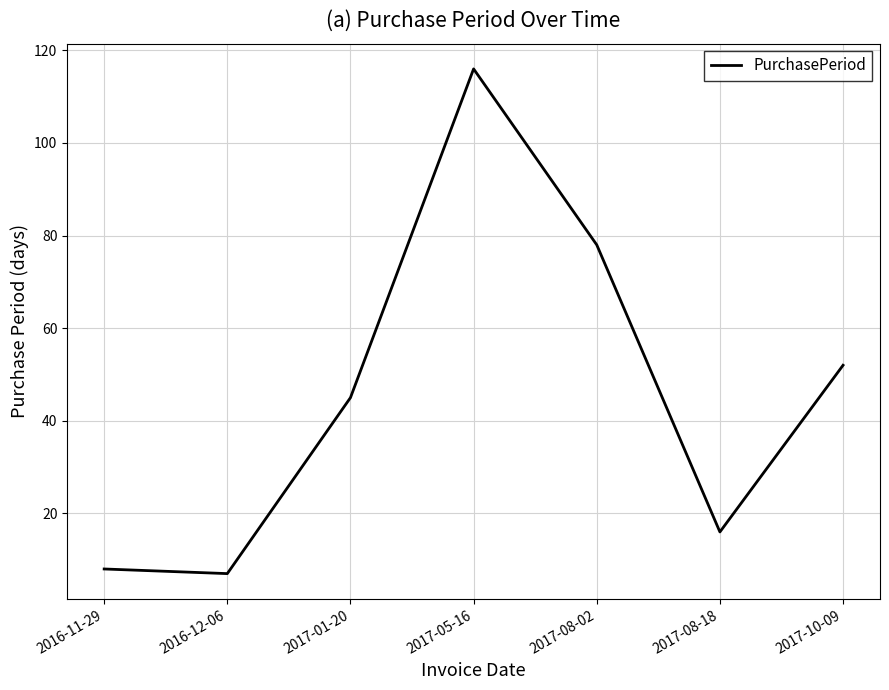

True or false: the data has more than 1 interior local peaks.

False